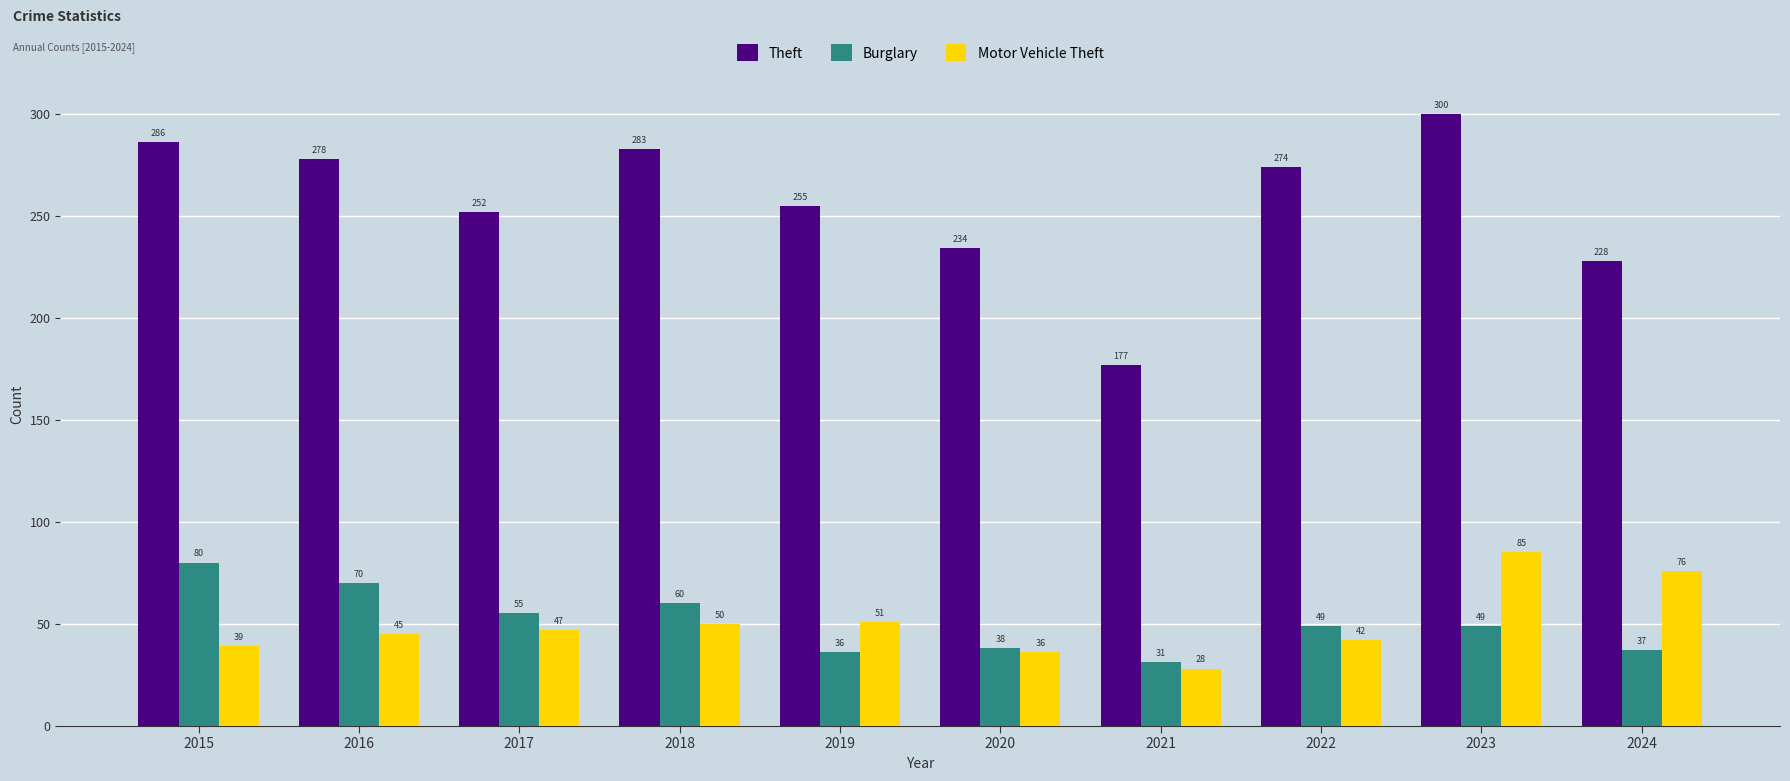

Reading left to right, extract all data points from this chart.

Theft: 2015=286	2016=278	2017=252	2018=283	2019=255	2020=234	2021=177	2022=274	2023=300	2024=228
Burglary: 2015=80	2016=70	2017=55	2018=60	2019=36	2020=38	2021=31	2022=49	2023=49	2024=37
Motor Vehicle Theft: 2015=39	2016=45	2017=47	2018=50	2019=51	2020=36	2021=28	2022=42	2023=85	2024=76